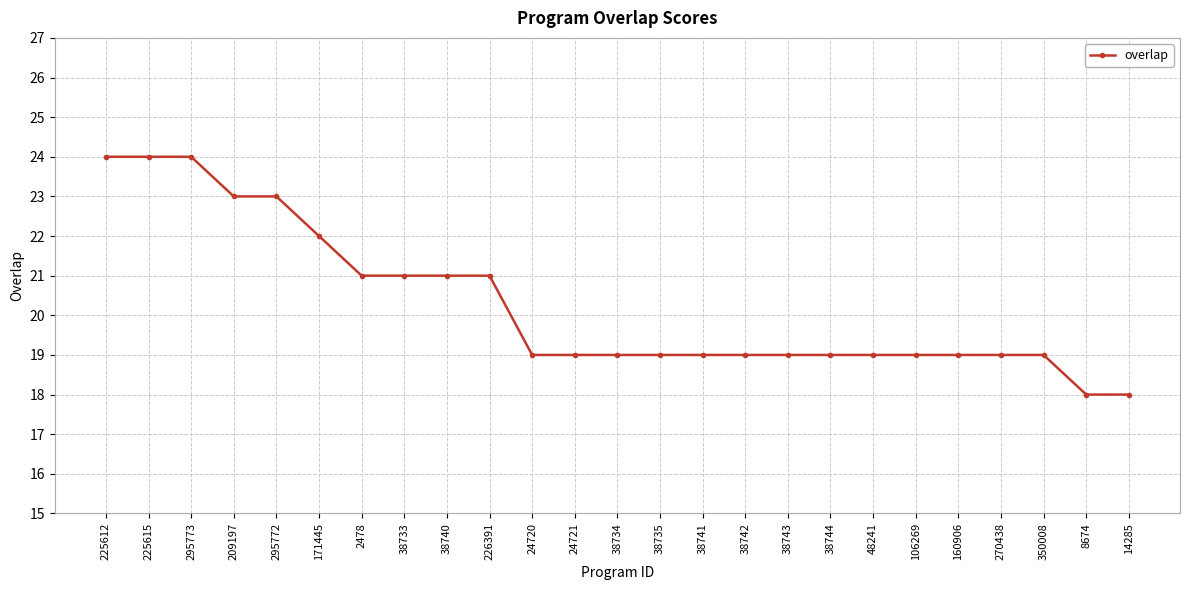

What is the greatest value displayed?

24